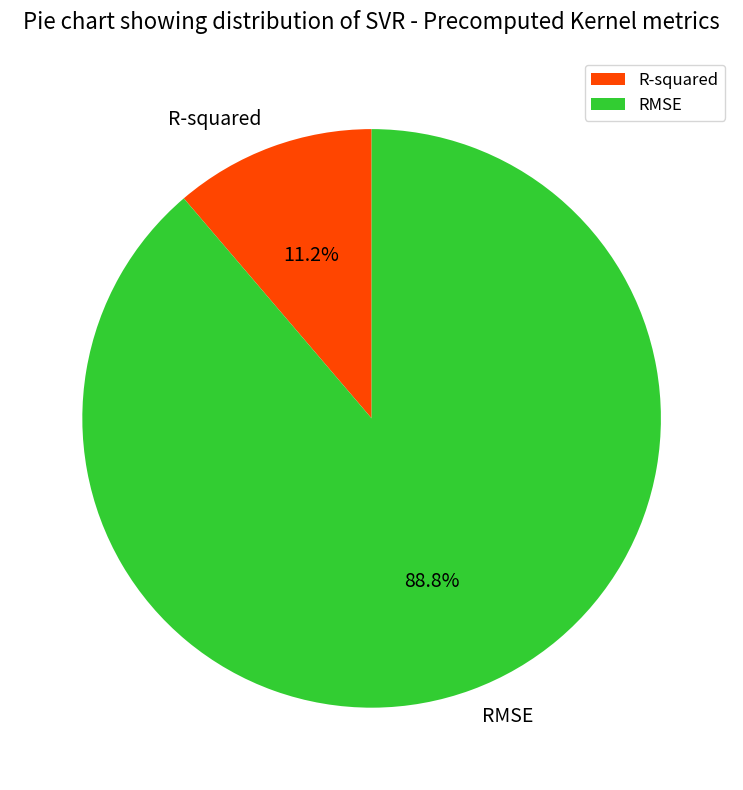

Combined, do R-squared and RMSE account for over 50%?

Yes